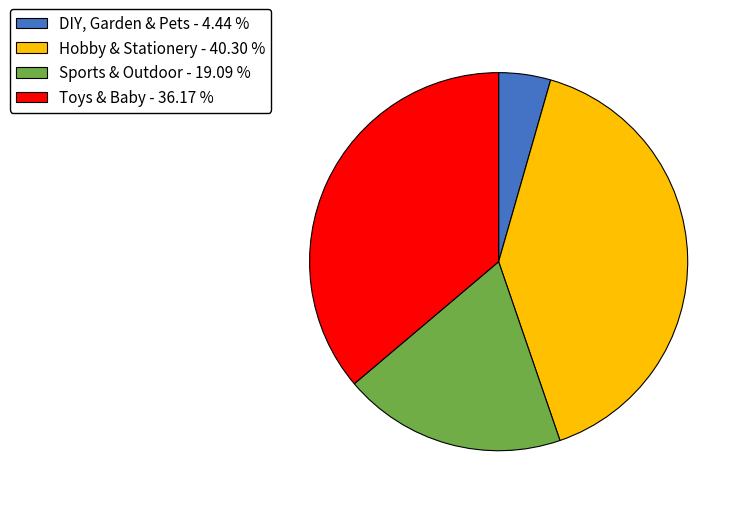

Which category has the biggest portion of the pie?

Hobby & Stationery